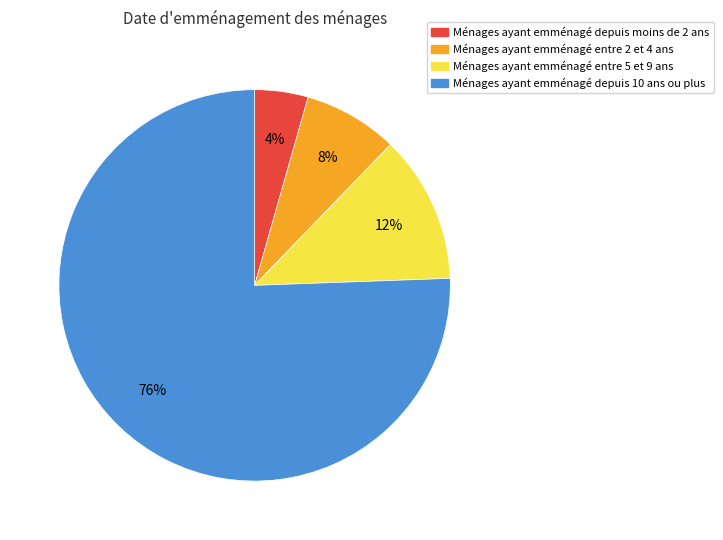

Is there any slice that represents more than half of the pie?

Yes